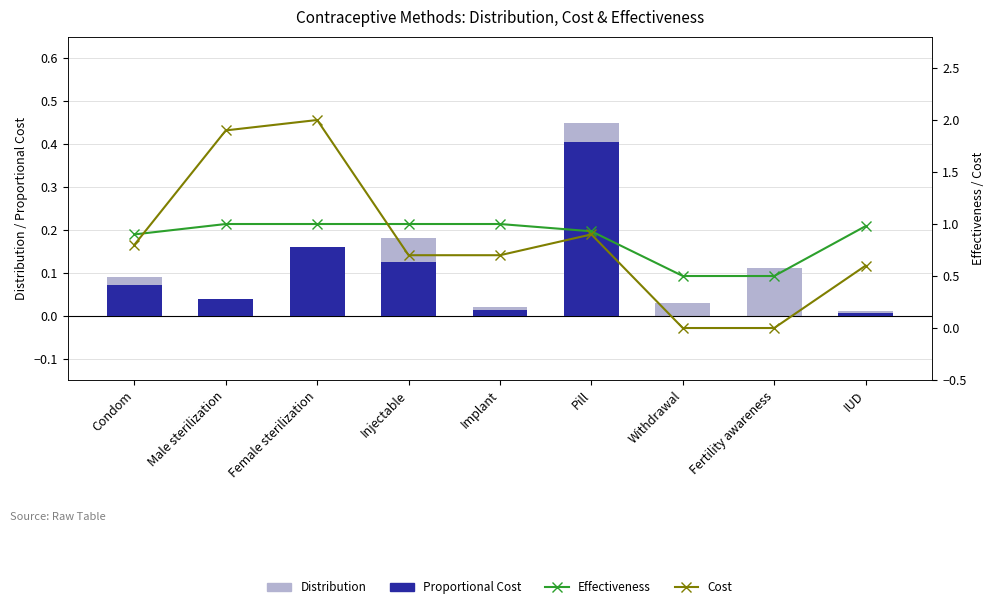

What is the value of the Distribution bar at the 3rd from the left?

0.1